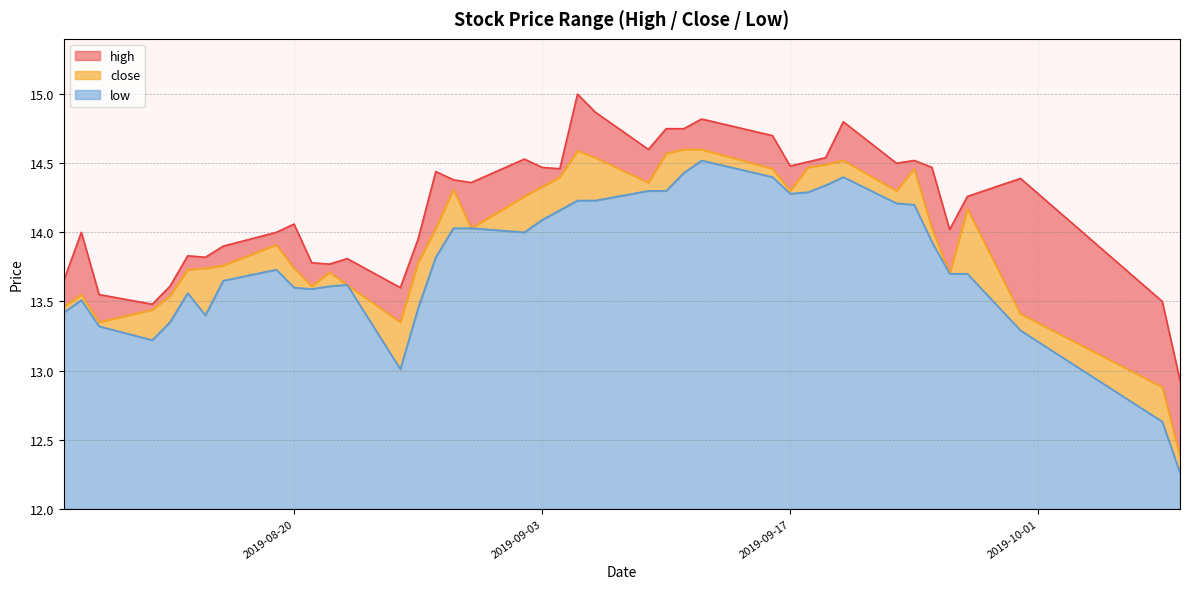

What is the average value of the low series?

13.8